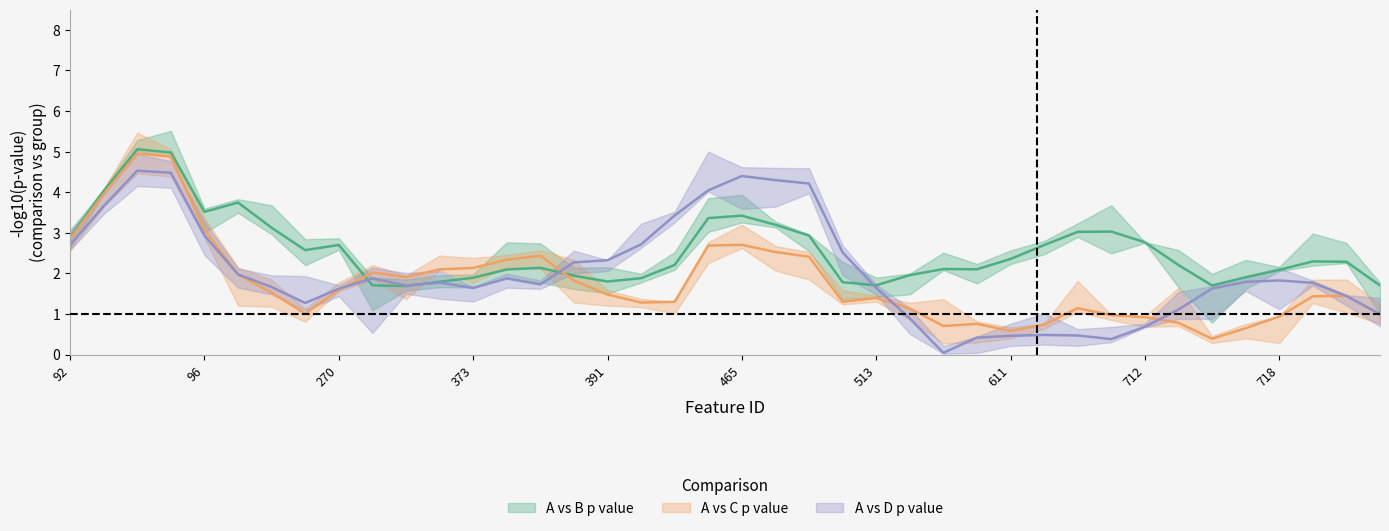

How many distinct data groups are displayed?

3